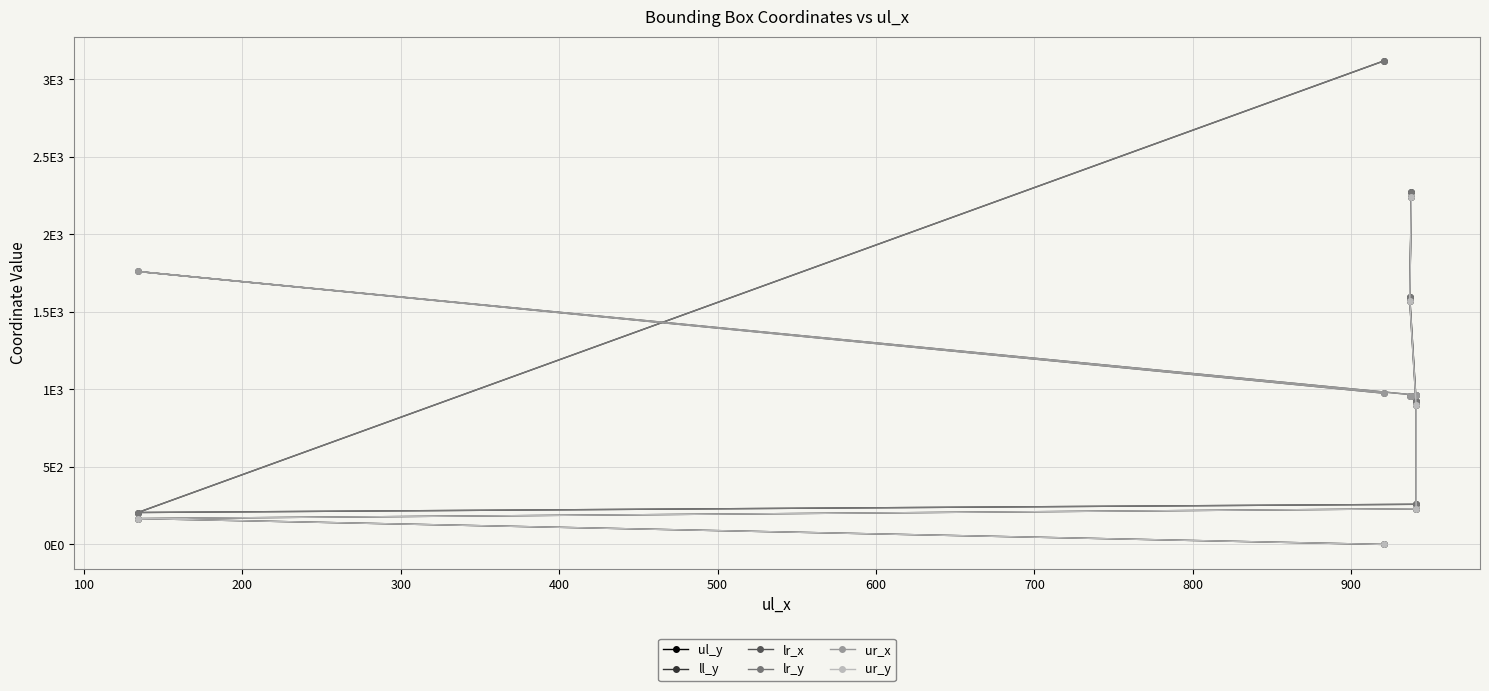

How many lines are shown in the chart?

6